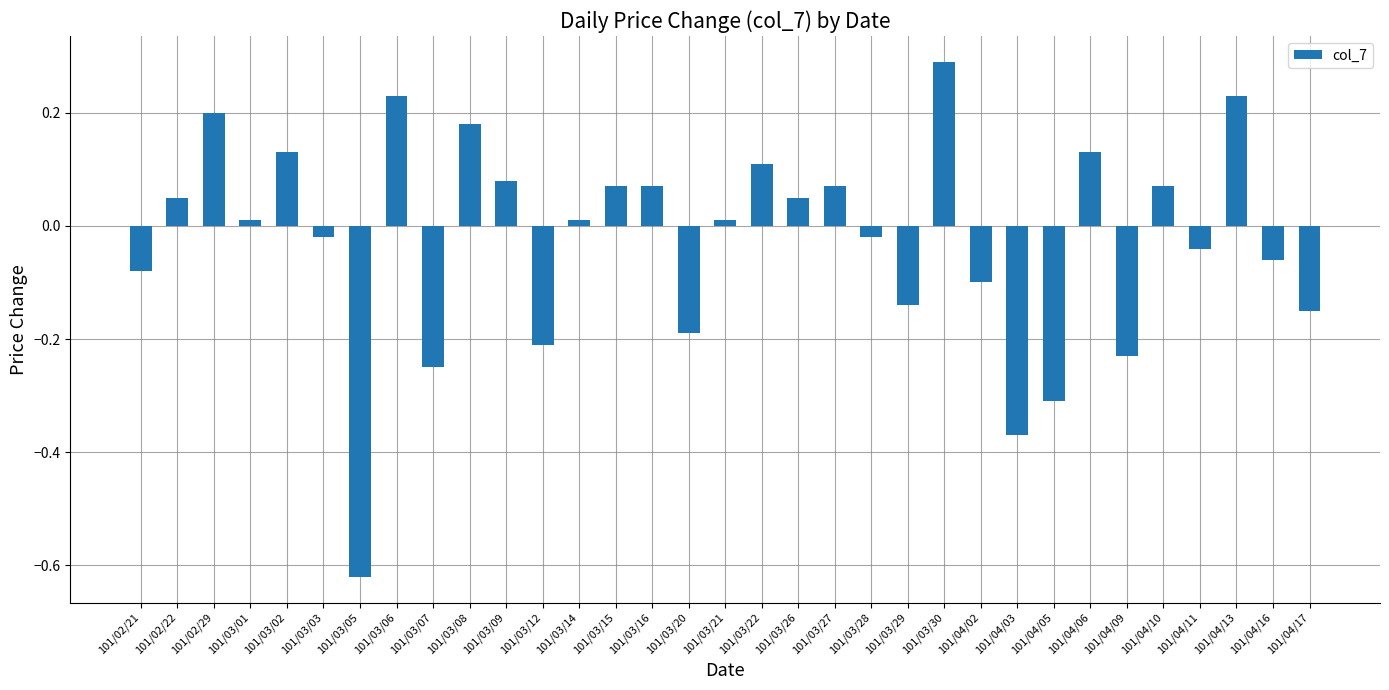

True or false: the data shows -0.1 at 101/02/21.

True